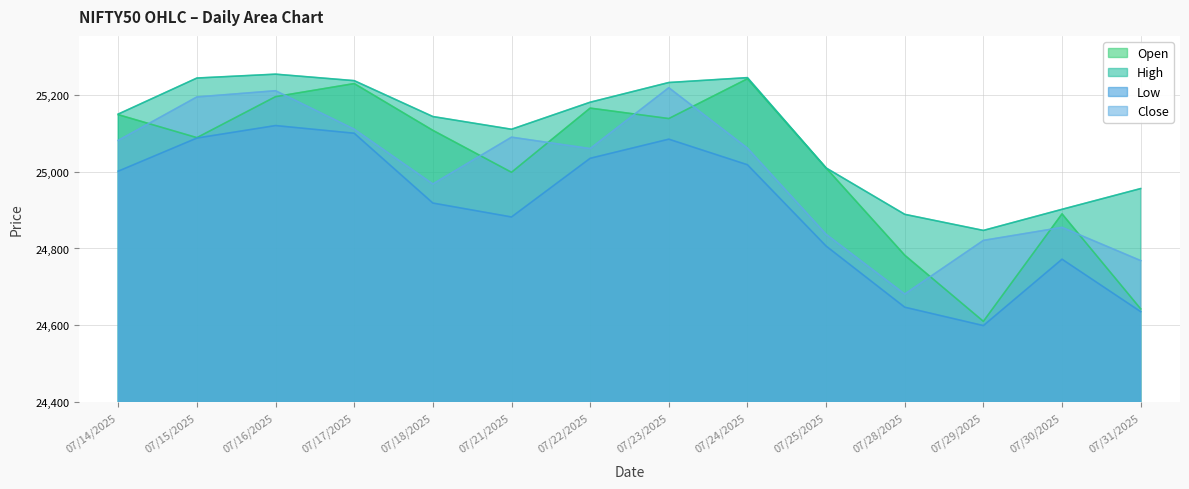

Which series changed the most between 07/25/2025 and 07/29/2025?

Open